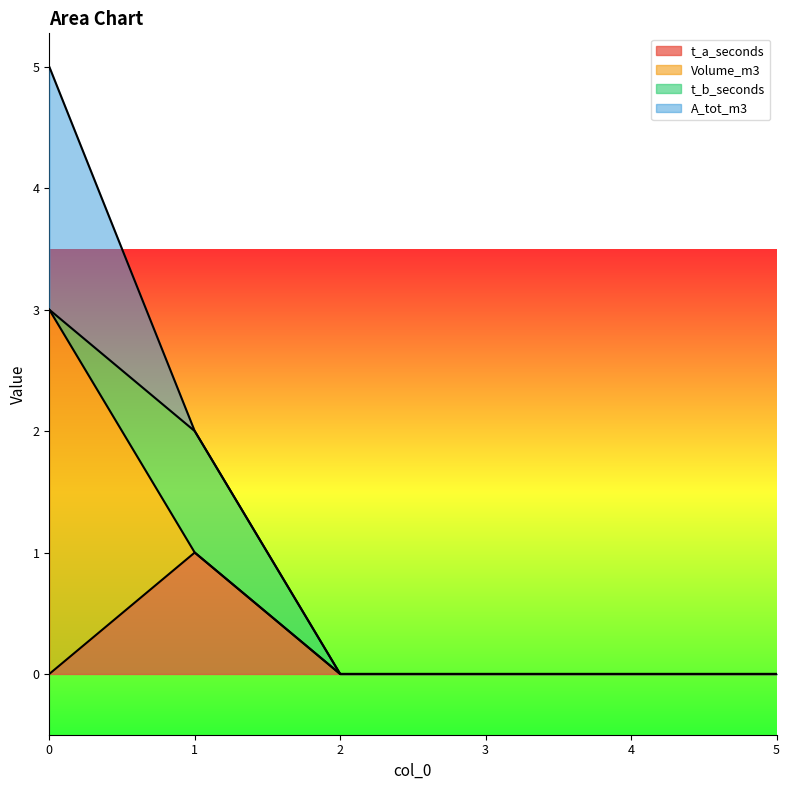

True or false: t_a_seconds and t_b_seconds intersect in this chart.

False